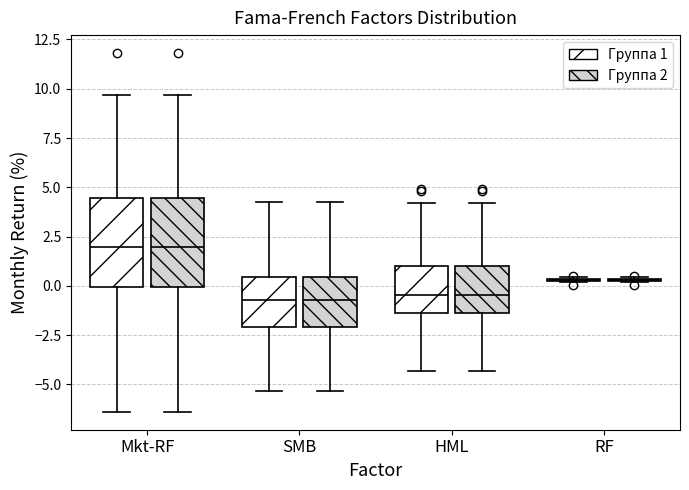

Where does the lower whisker of the box for Mkt-RF (Группа 2) end on the y-axis? The values are not printed on the chart, so give them approximately, as read against the axis.

-6.5